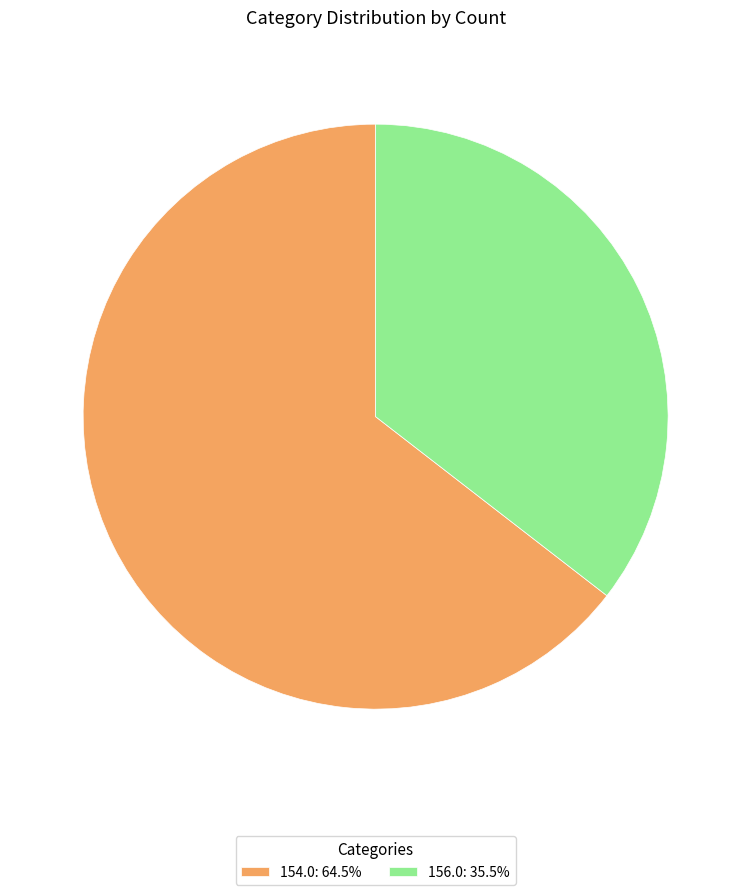

How many slices are in this pie chart?

2